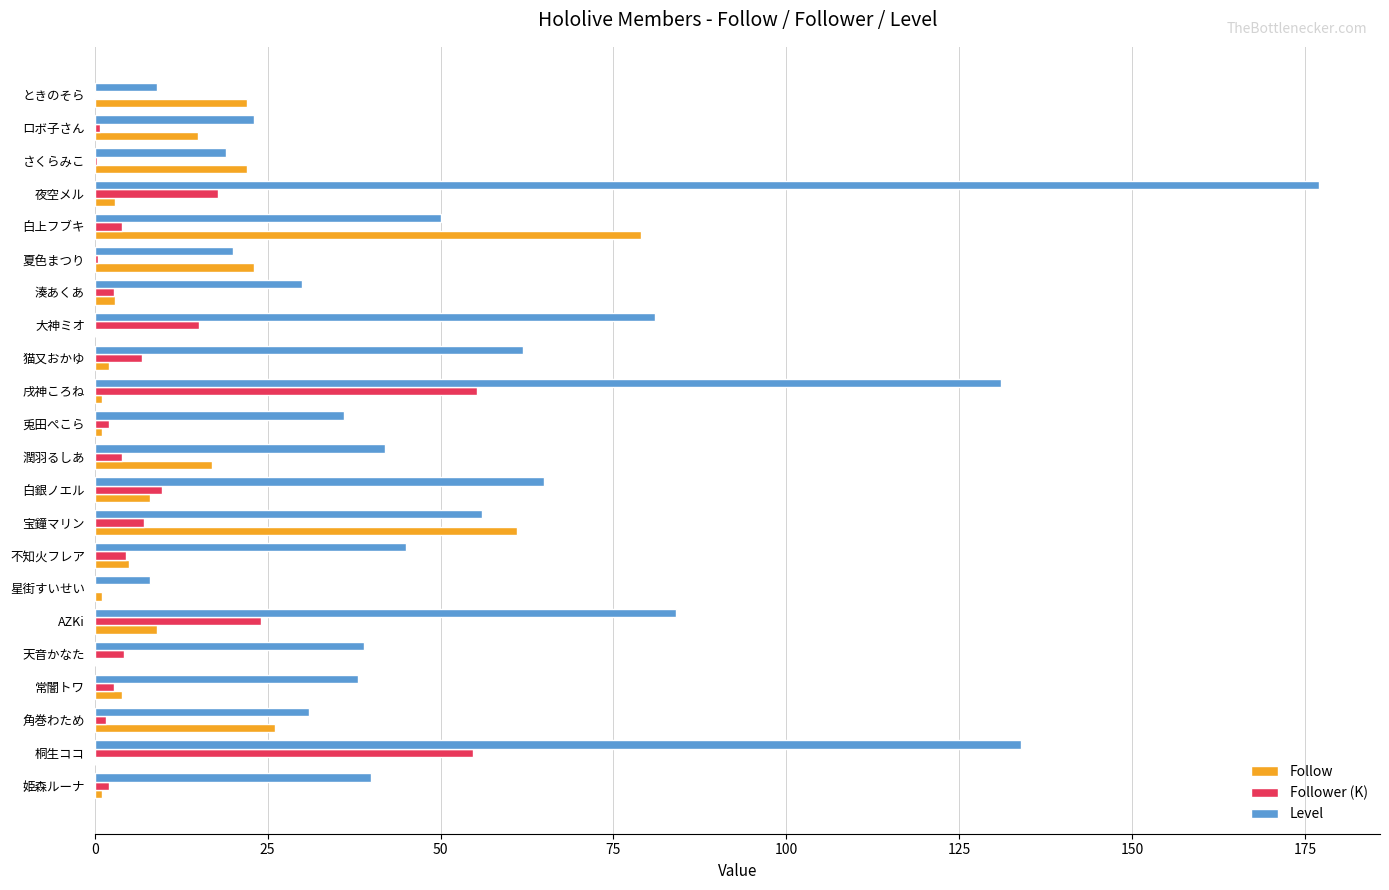

At which label is Follow closest to 39?

角巻わため